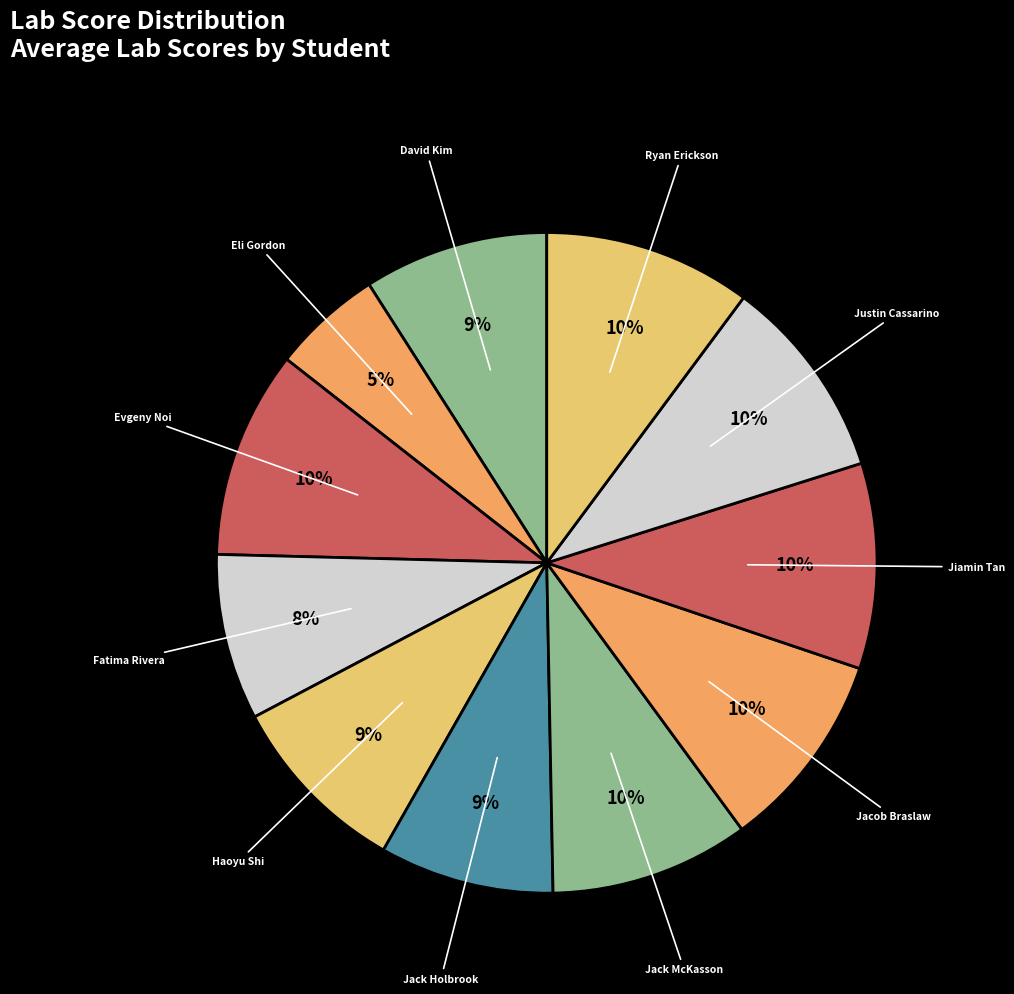

To the nearest percent, what is the average slice percentage?

9%